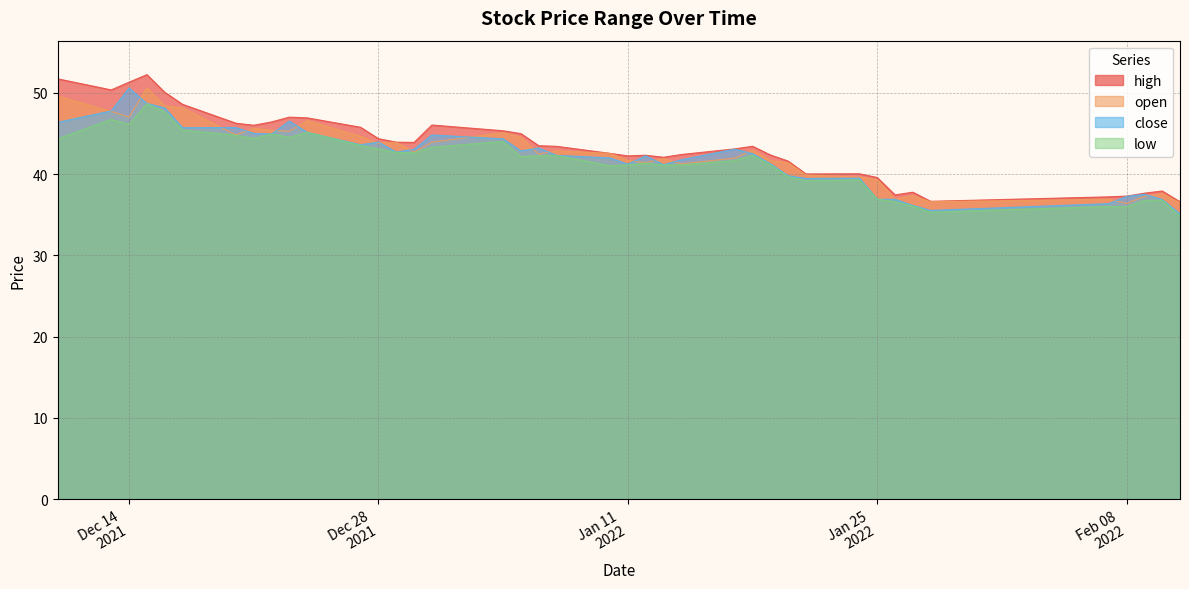

Count the number of data series in this chart.

4